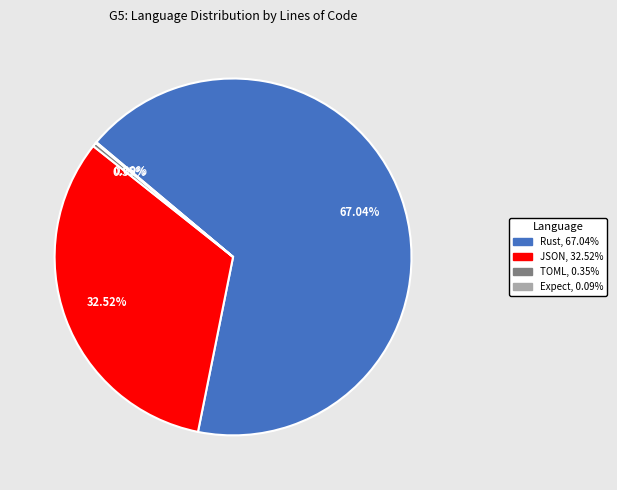

Does TOML account for over 50% of the chart?

No